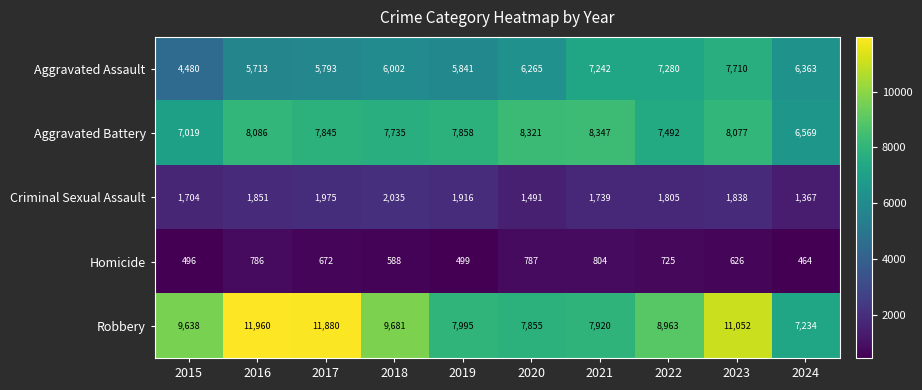

Count the number of data series in this chart.

5